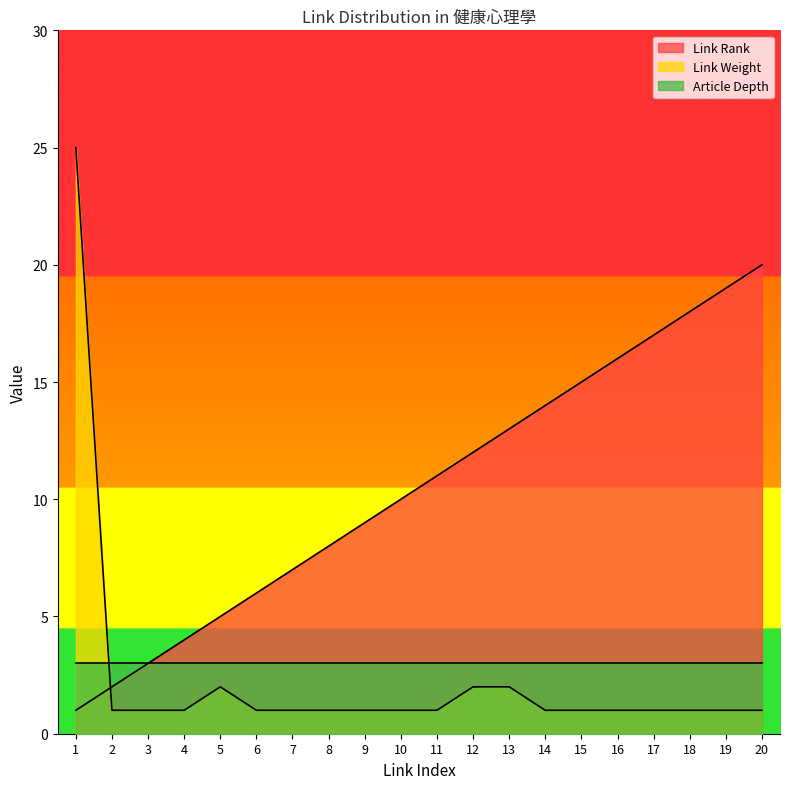

How many lines are shown in the chart?

3